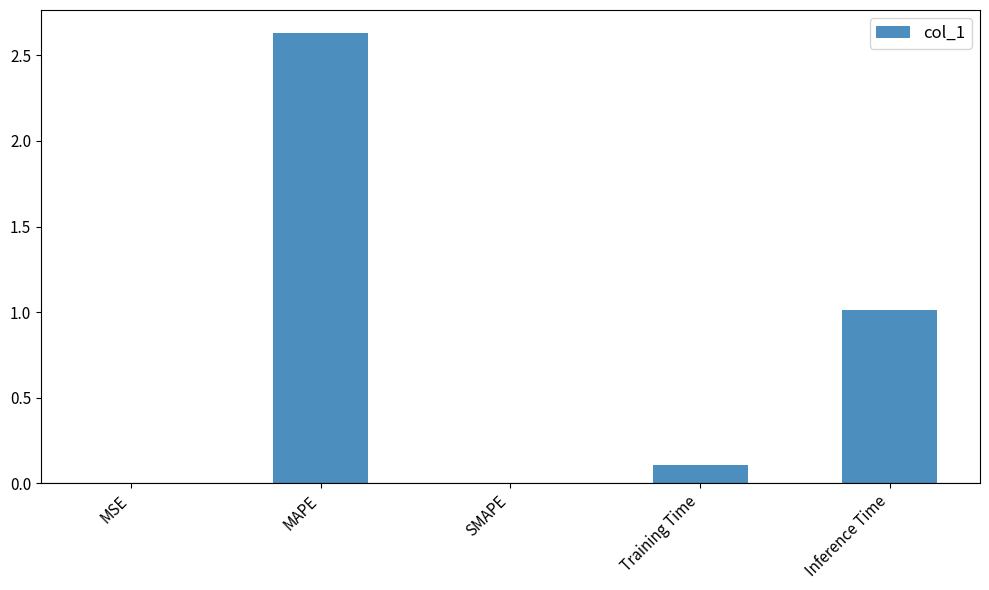

Which category has the highest value across all series?

MAPE